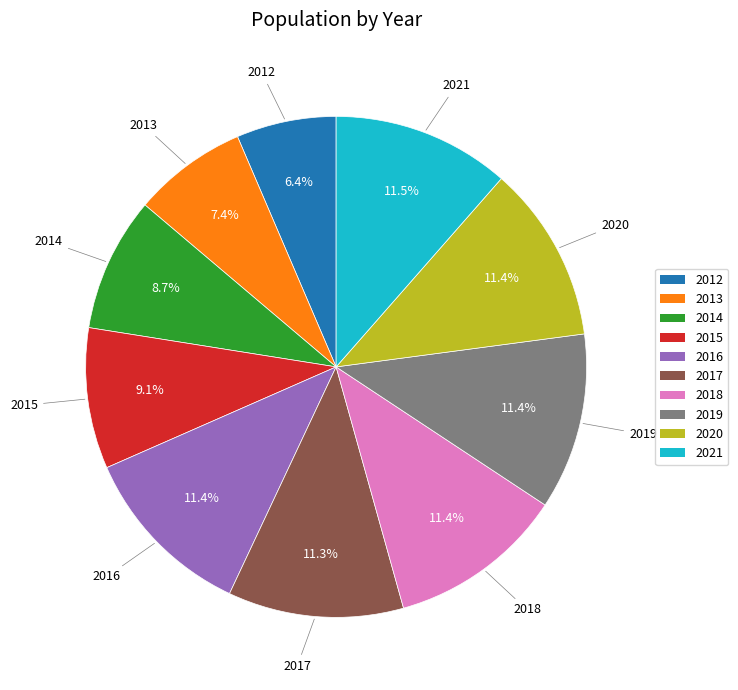

True or false: 2020 accounts for 1% of the total.

False